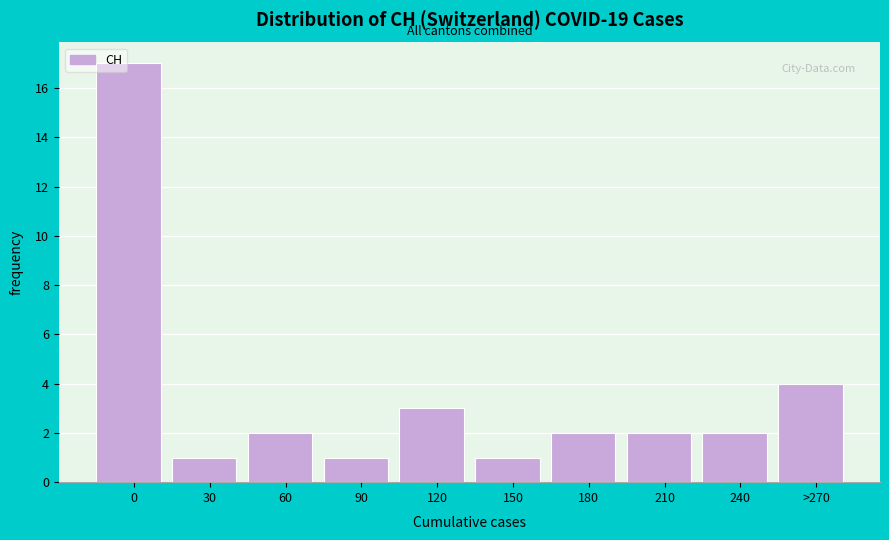

Reading left to right, list all the values displayed in this chart.

0=17	30=1	60=2	90=1	120=3	150=1	180=2	210=2	240=2	>270=4